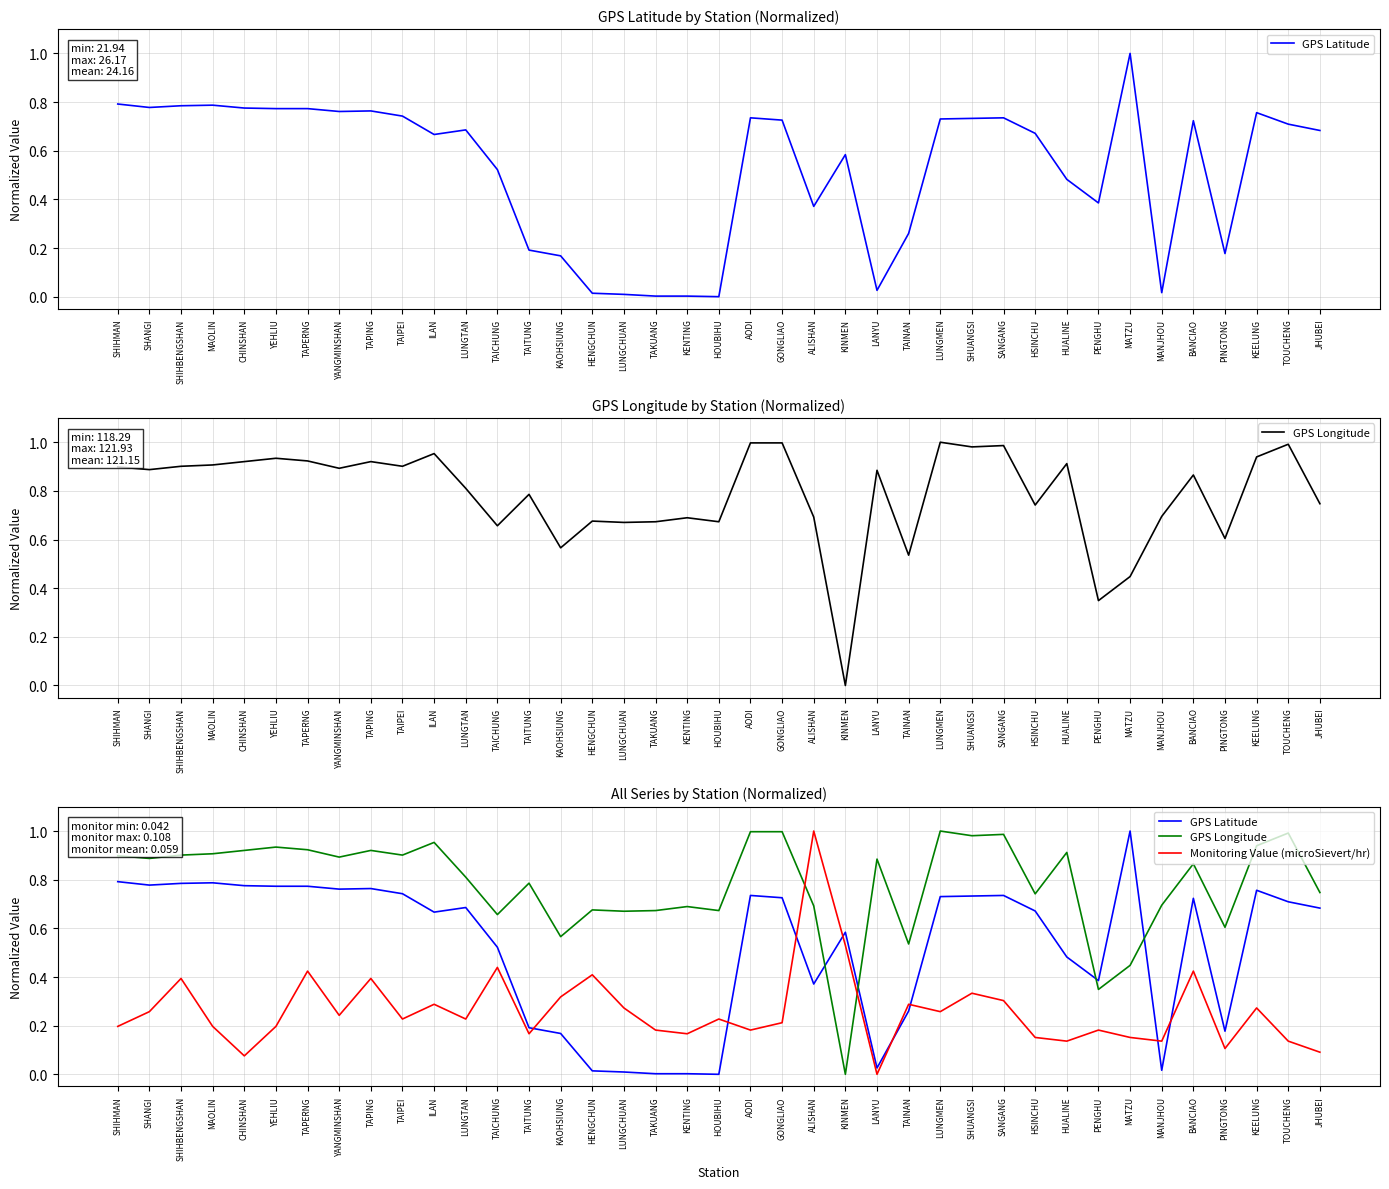

How many data points in GPS Latitude are above 0?

38